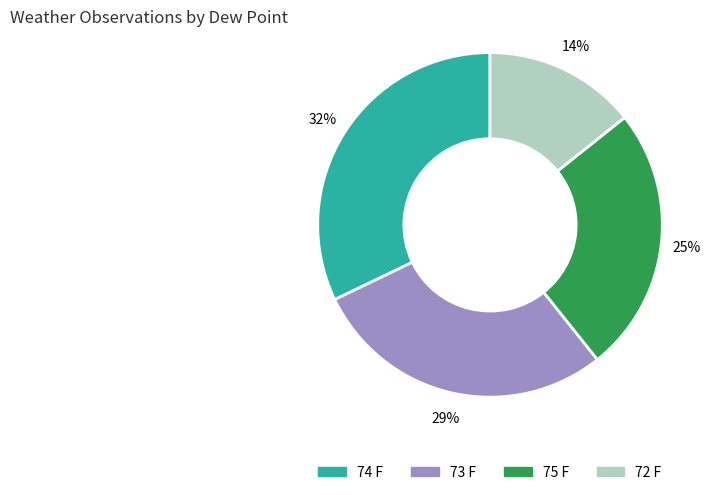

Which has a higher value, 74 F or 75 F?

74 F